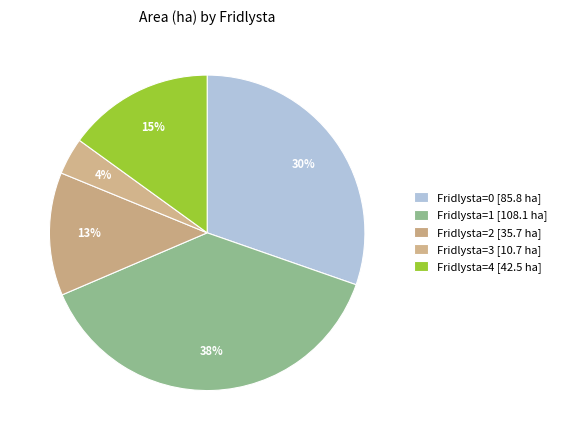

How many slices are in this pie chart?

5